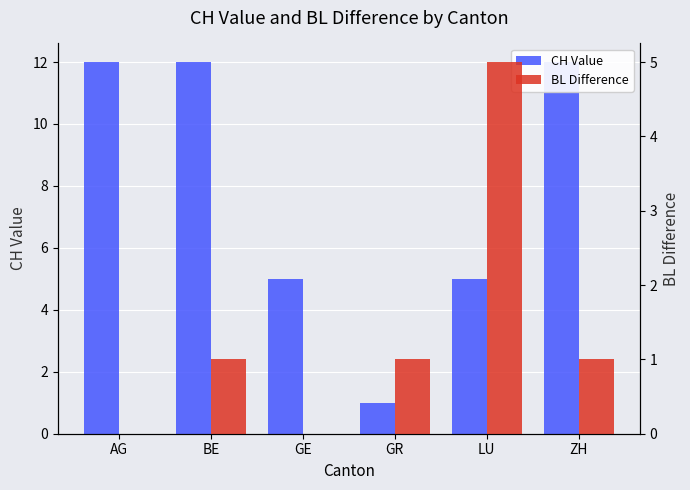

Which label corresponds to the largest value in the chart?

AG